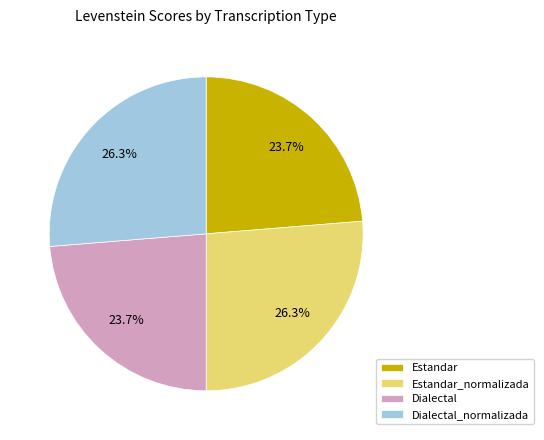

To the nearest percent, what is the combined percentage of Estandar_normalizada and Dialectal?

50%